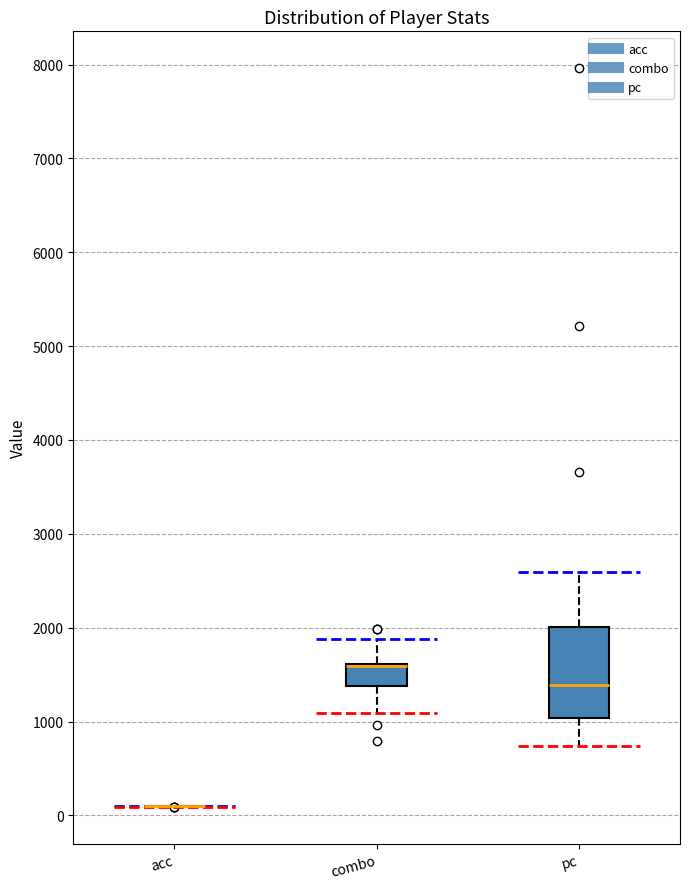

Which box is the tallest, from its lower edge to its upper edge?

pc